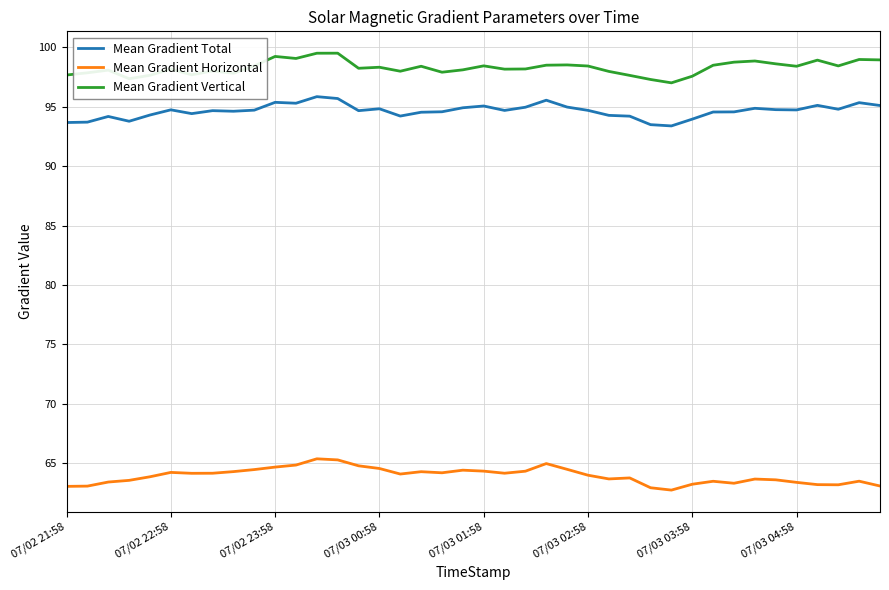

Rank the series by their maximum value, from lowest to highest.

Mean Gradient Horizontal, Mean Gradient Total, Mean Gradient Vertical